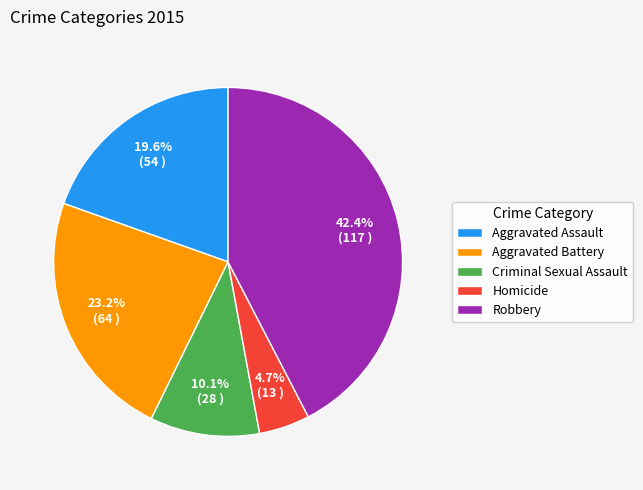

How much of the chart is everything except Robbery?

57.6%